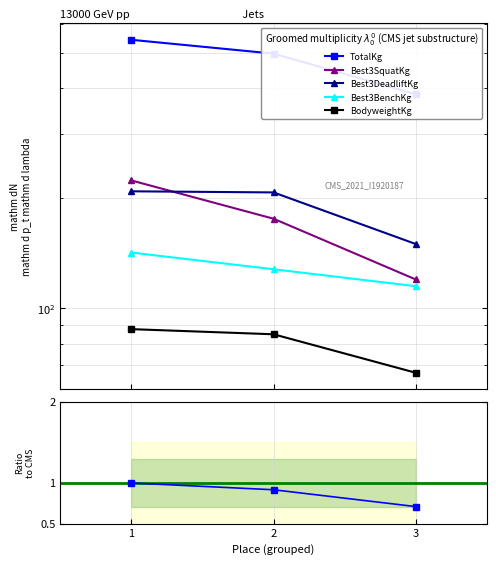

At which label does Best3BenchKg first exceed 127?

1